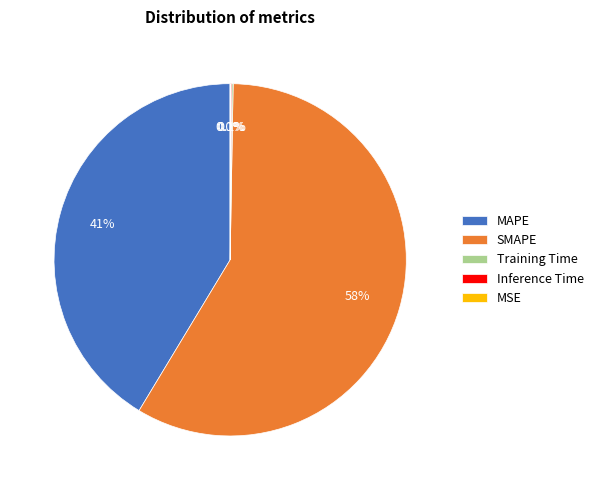

Is there any slice that represents more than half of the pie?

Yes